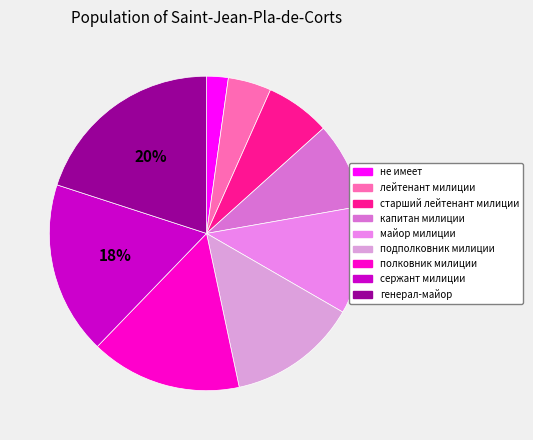

Rank the categories by value from highest to lowest.

генерал-майор, сержант милиции, полковник милиции, подполковник милиции, майор милиции, капитан милиции, старший лейтенант милиции, лейтенант милиции, не имеет